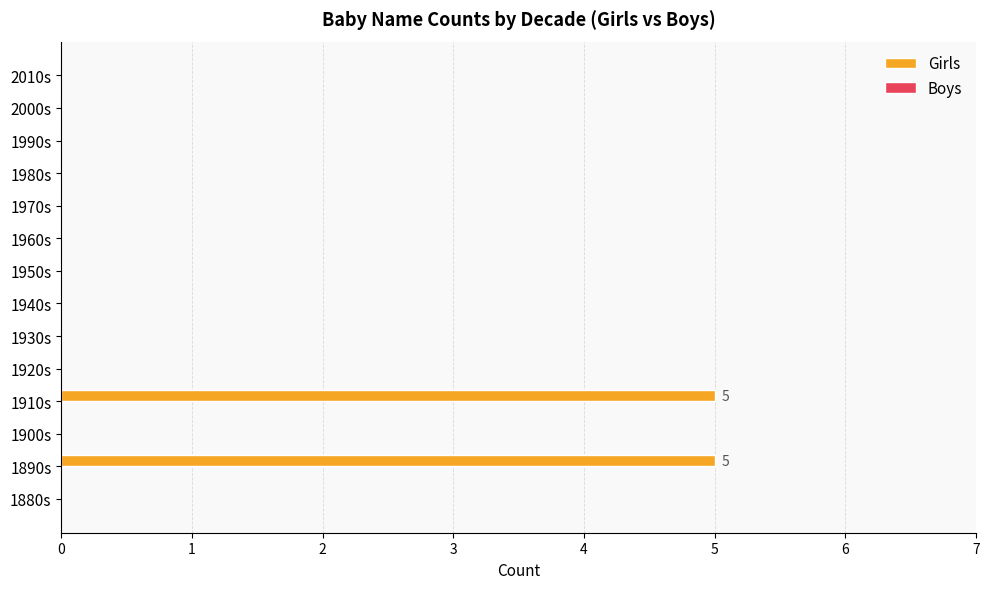

Count the number of data series in this chart.

1